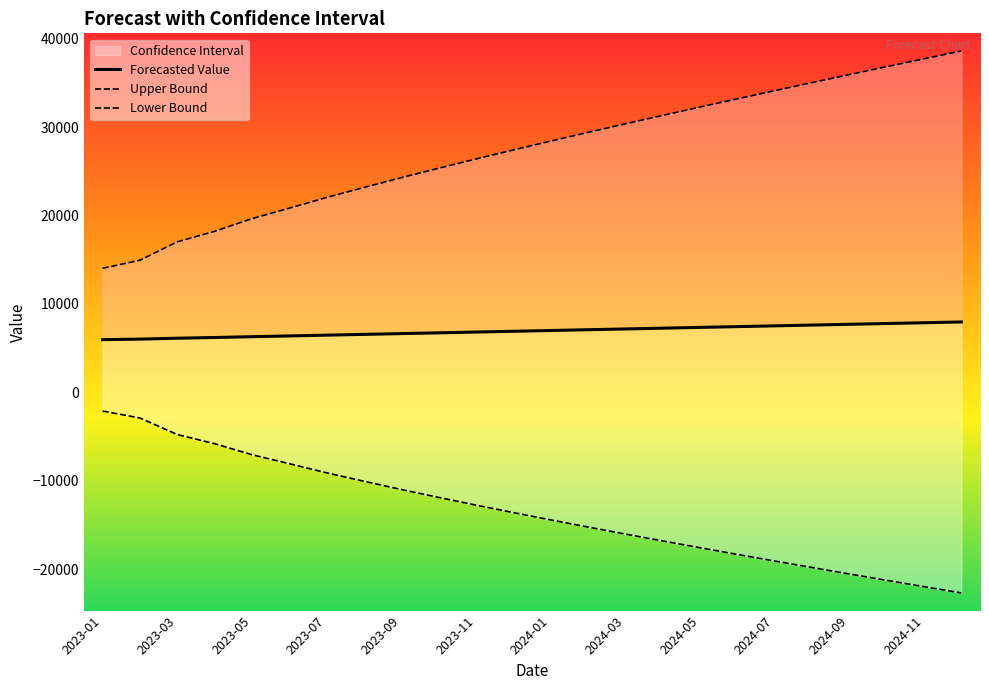

Which series changed the most between 13 and 14?

Upper Bound